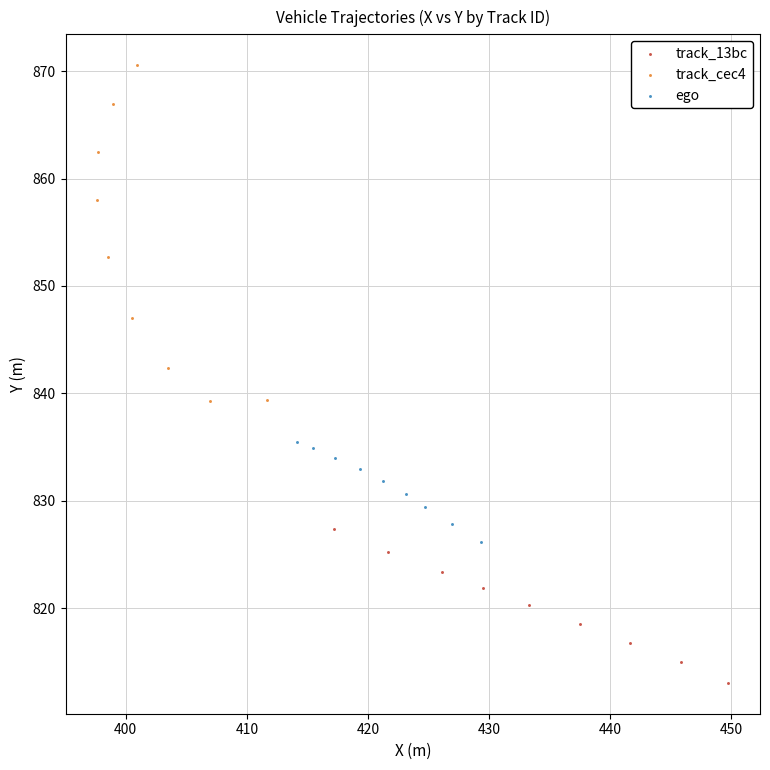

What are all the series names shown in the legend?

track_13bc, track_cec4, ego